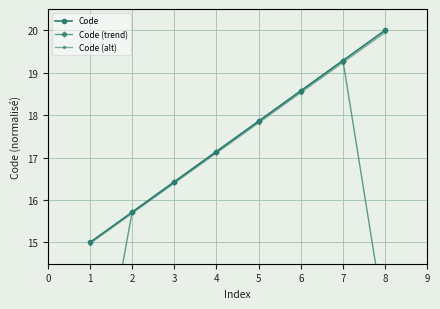

Which series has the largest total across all categories?

Code